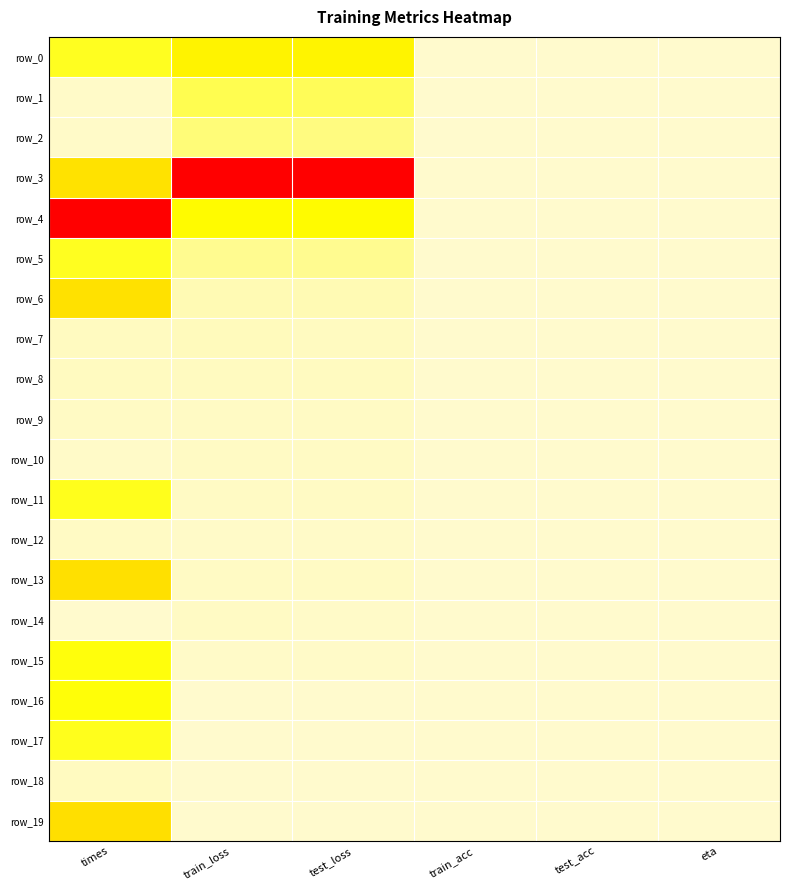

How many positive values does the row_6 series have?

3